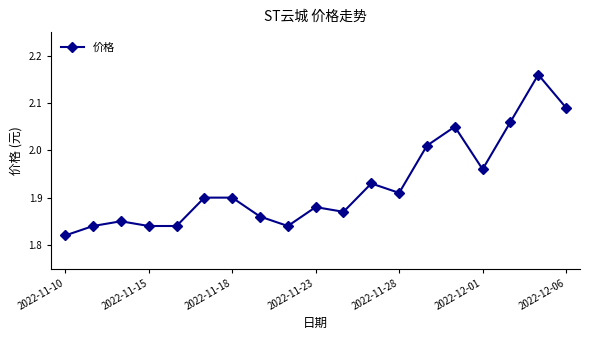

What is the sum of all values?

36.6